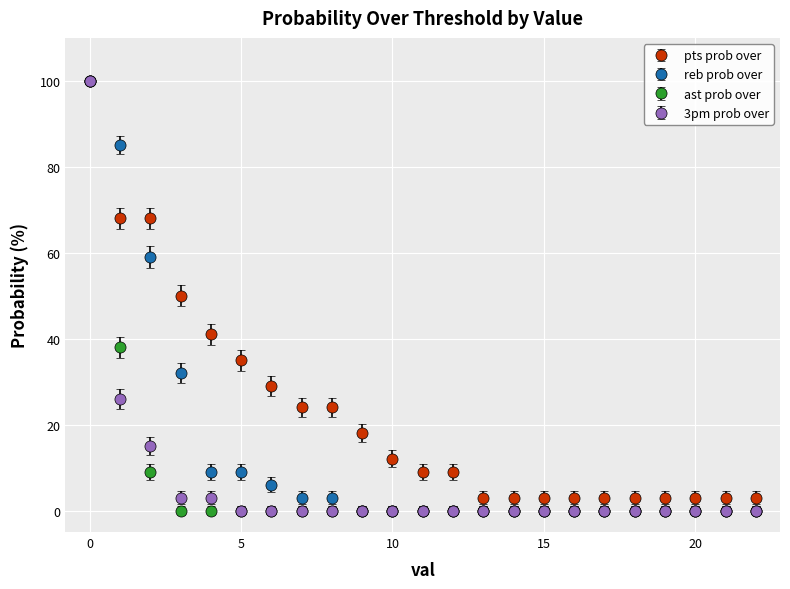

What is the maximum value shown in the chart?

100